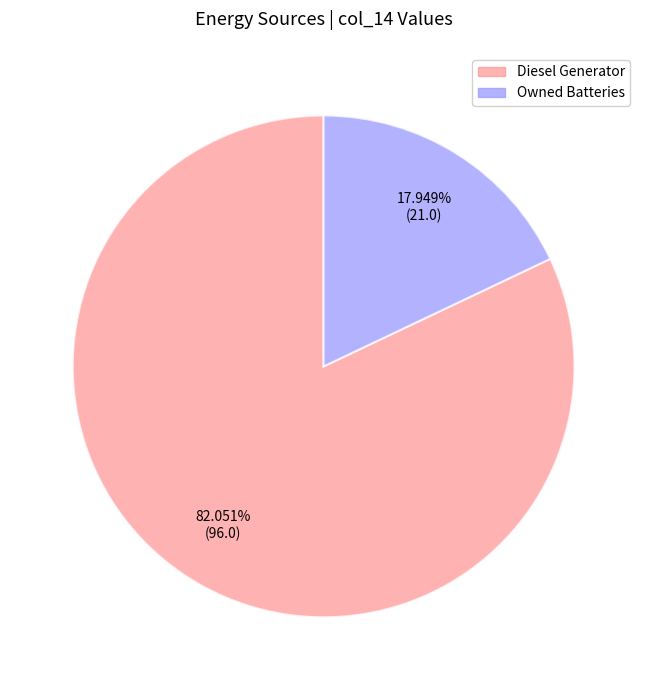

Is there any slice that represents more than half of the pie?

Yes